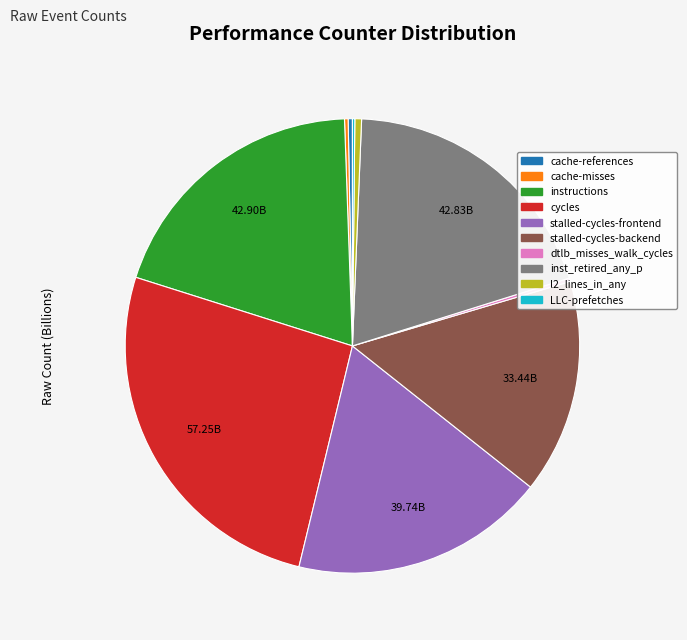

Does stalled-cycles-backend represent more than half of the total?

No